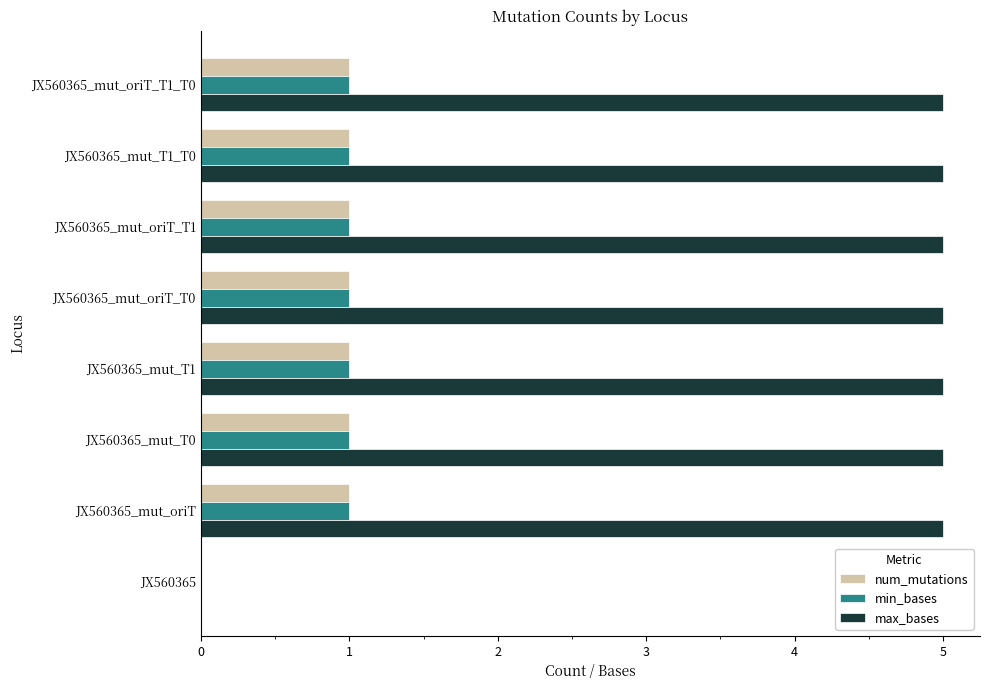

Which series changed the most between JX560365 and JX560365_mut_oriT_T0?

max_bases